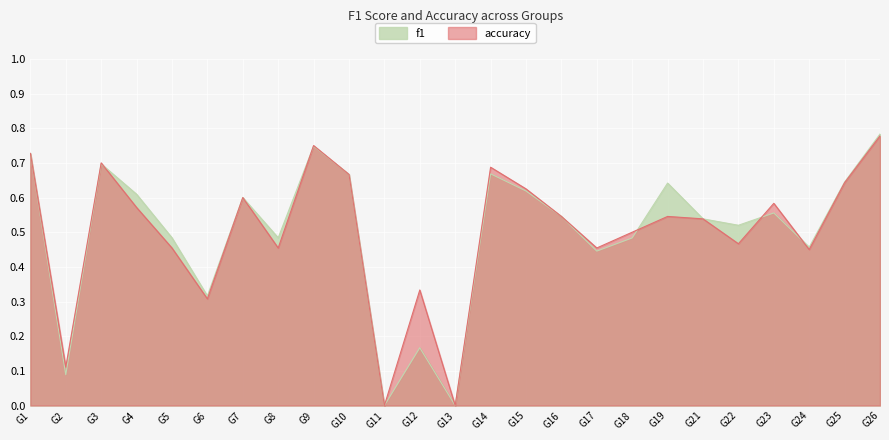

Count the number of data series in this chart.

2